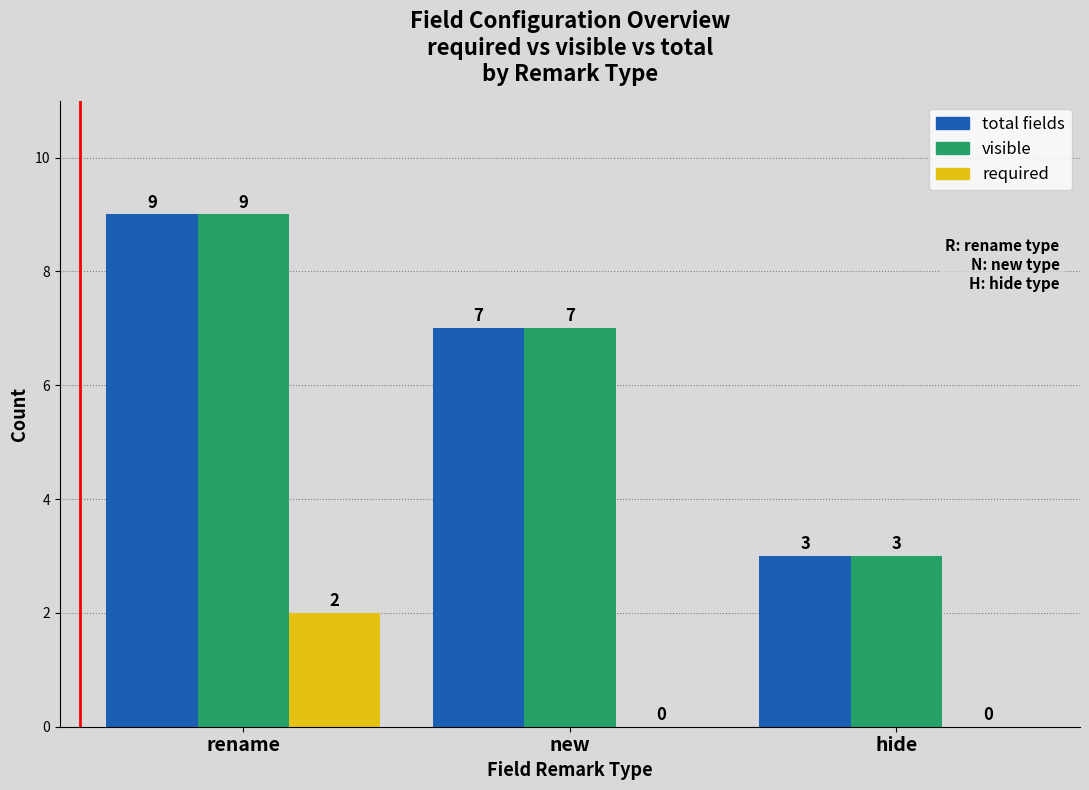

Reading right to left, list all the values displayed in this chart.

total fields: hide=3	new=7	rename=9
visible: hide=3	new=7	rename=9
required: hide=0	new=0	rename=2